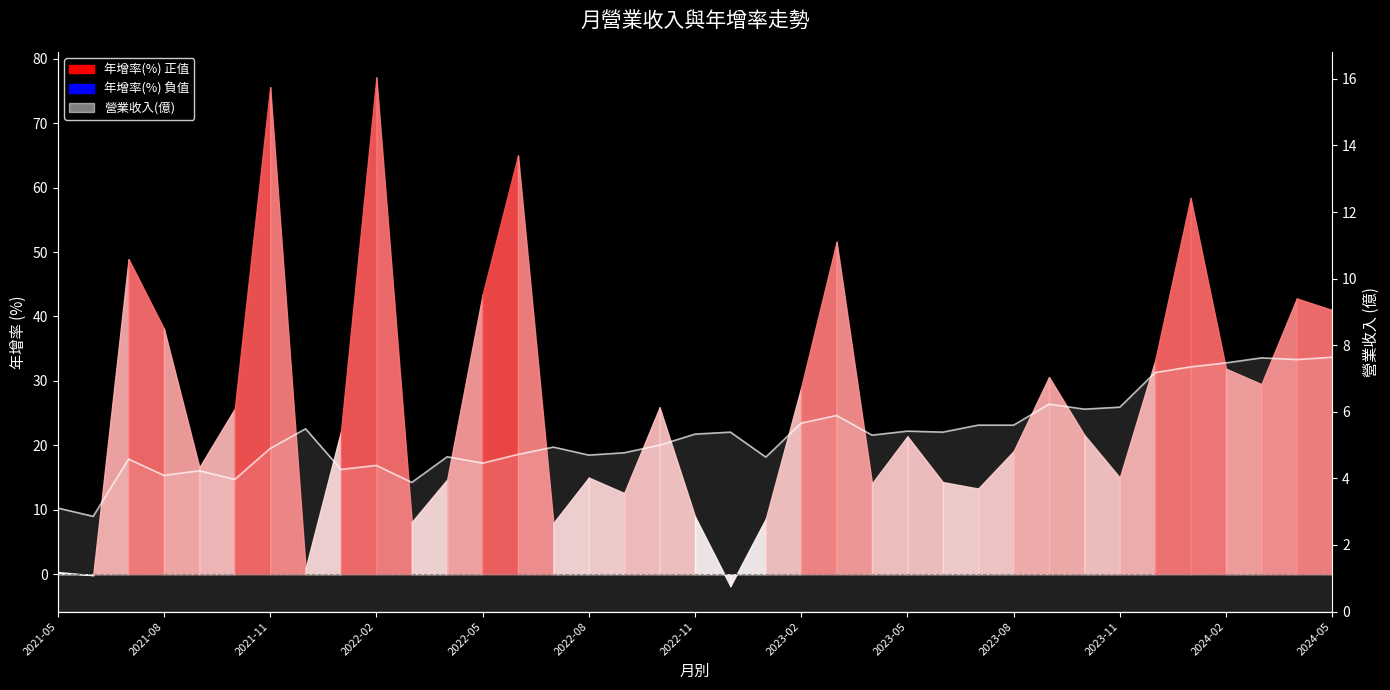

Reading right to left, extract all data points from this chart.

7.6	7.6	7.6	7.5	7.3	7.2	6.1	6.1	6.2	5.6	5.6	5.4	5.4	5.3	5.9	5.7	4.6	5.4	5.3	5.0	4.8	4.7	4.9	4.7	4.5	4.7	3.9	4.4	4.3	5.5	4.9	4.0	4.2	4.1	4.6	2.9	3.1